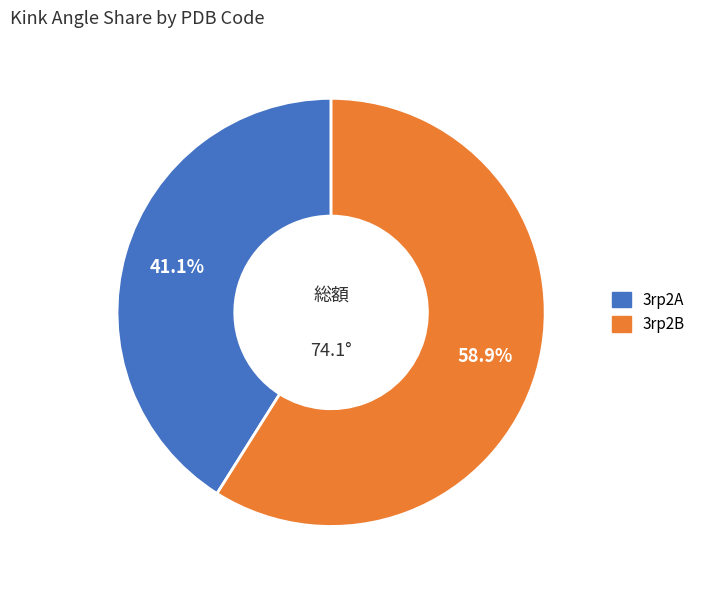

What percentage is the 3rp2B slice, to the nearest percent?

59%